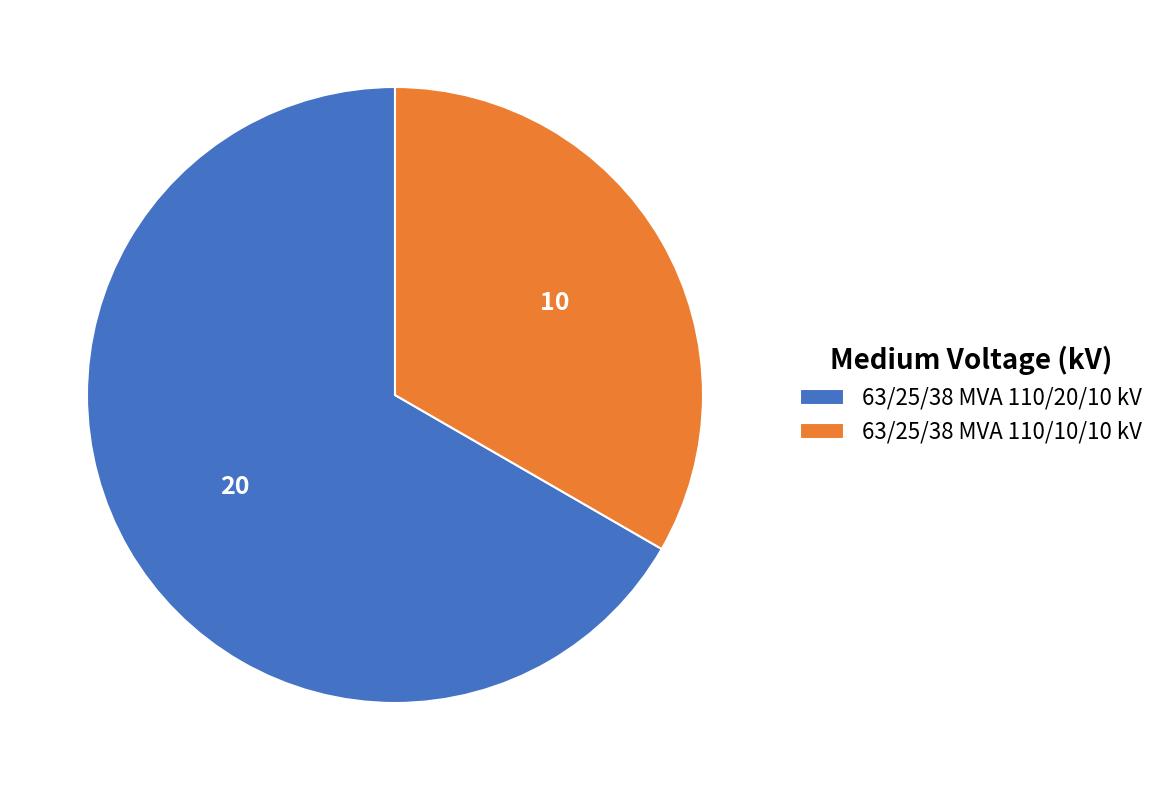

How many segments does this pie chart have?

2